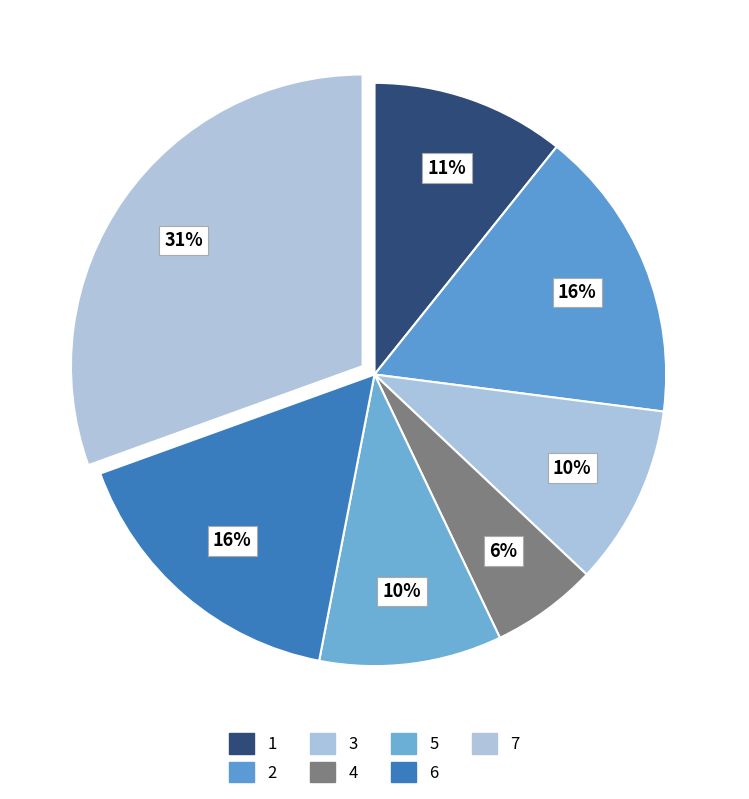

How many slices are in this pie chart?

7